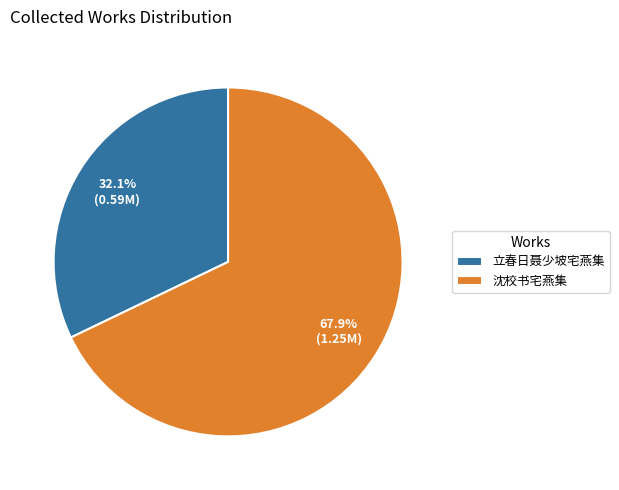

To the nearest percent, what portion does 立春日聂少坡宅燕集 represent?

32%